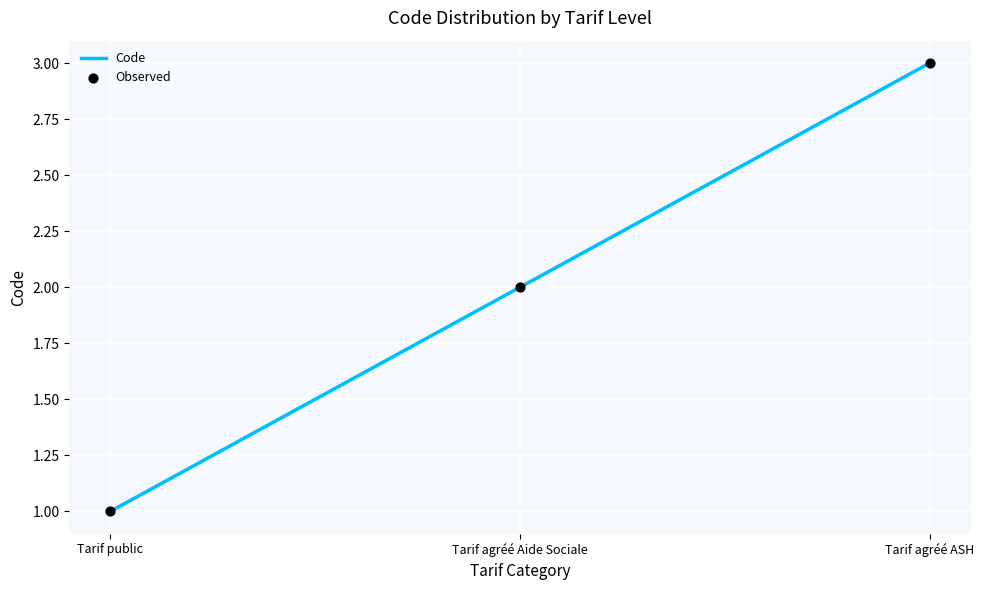

Approximately how many times larger is the value at Tarif agréé Aide Sociale compared to Tarif agréé ASH?

0.7